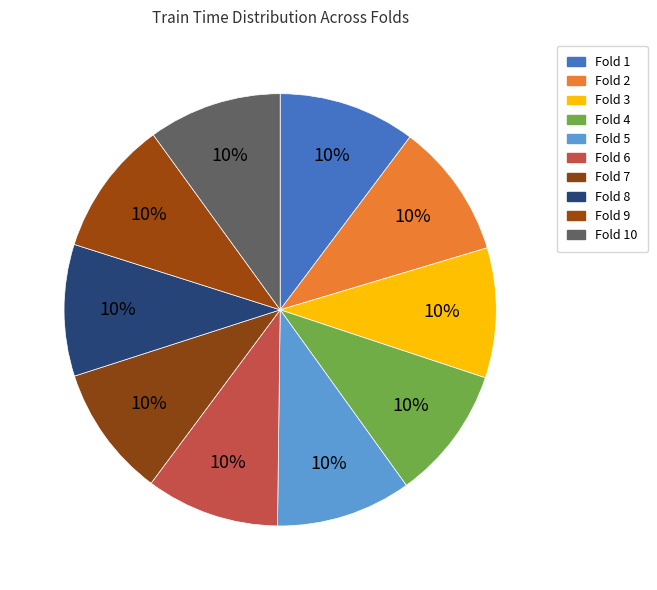

Which has a higher value, Fold 1 or Fold 5?

Fold 1